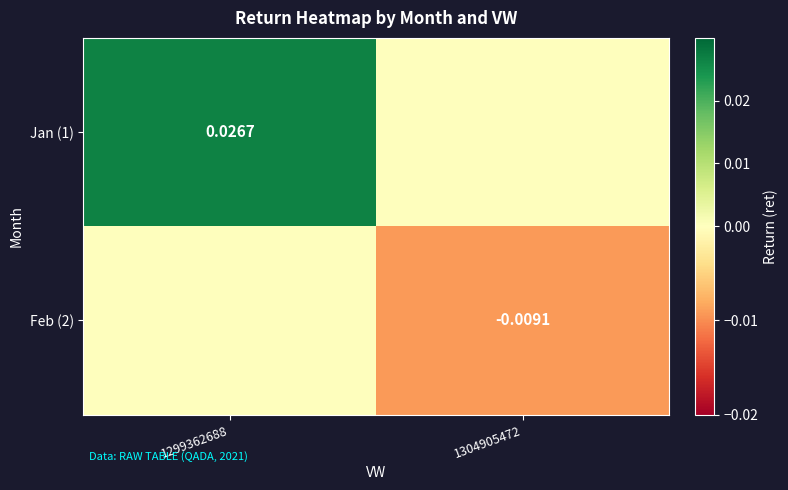

Rank the series by their average value, from lowest to highest.

Feb (2), Jan (1)